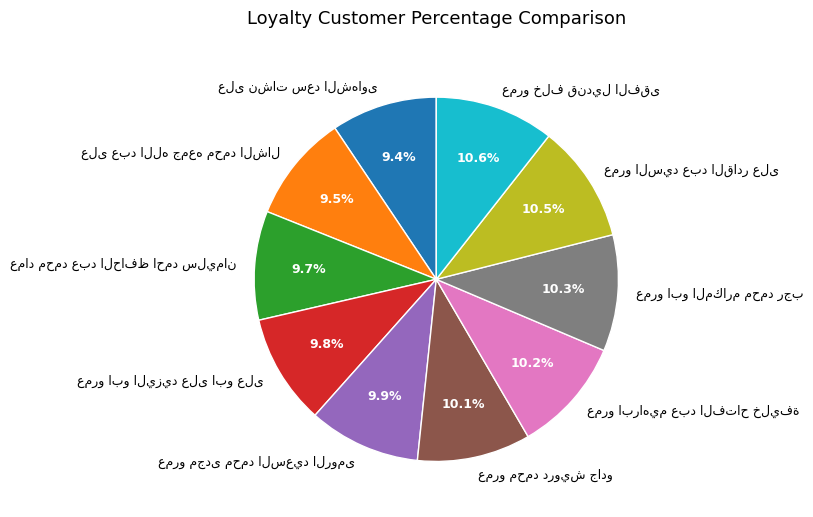

Does any single category account for the majority?

No